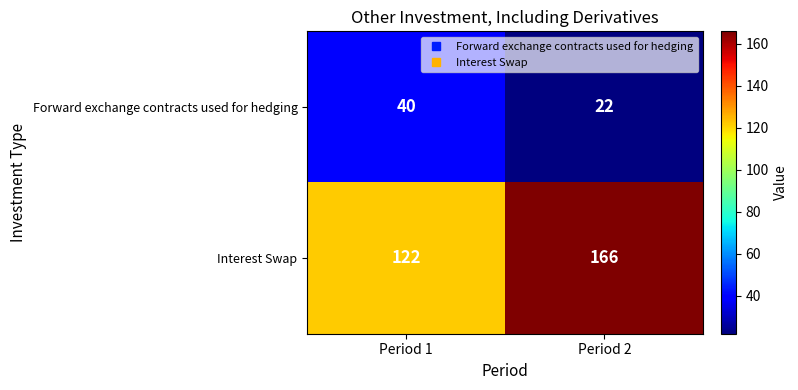

At which category is the sum across all series the highest?

Period 2